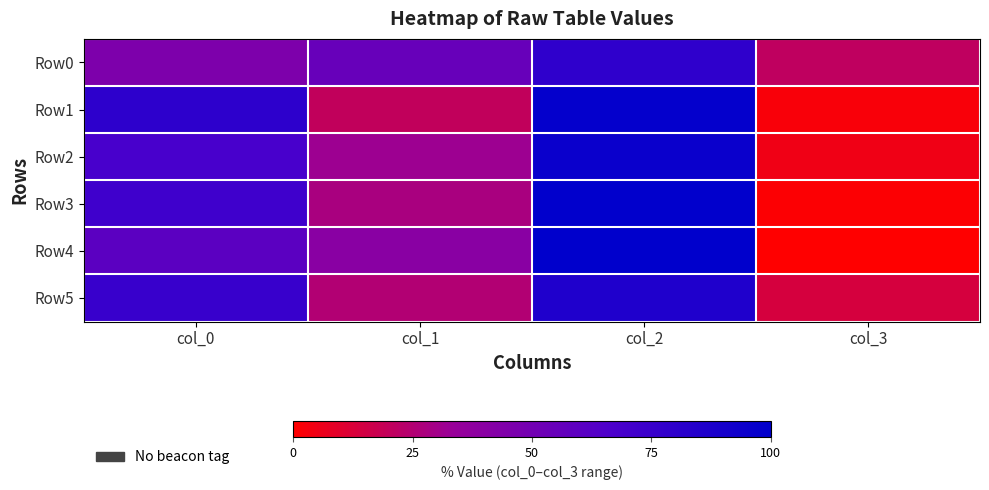

At how many categories does at least one series exceed 75?

2